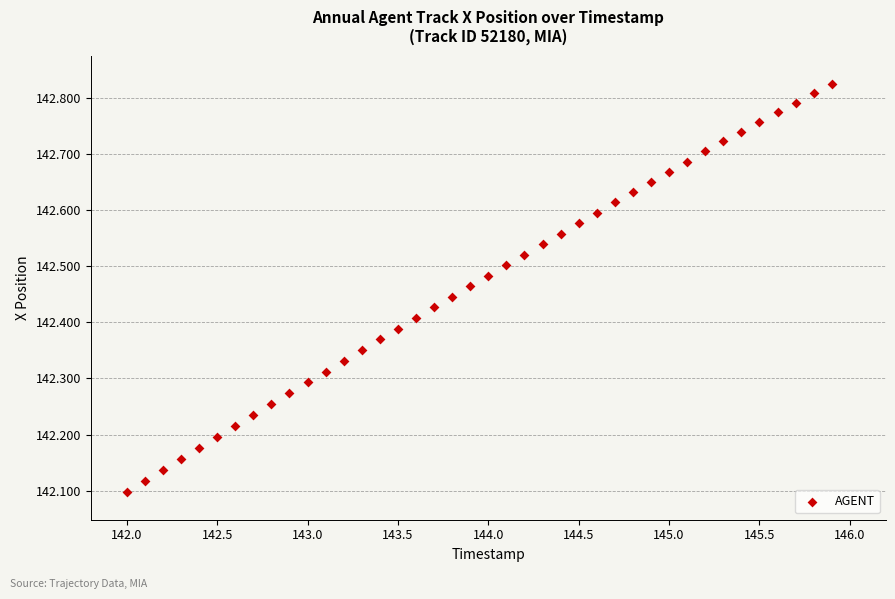

What is the range of Y values (max minus min)?

0.7